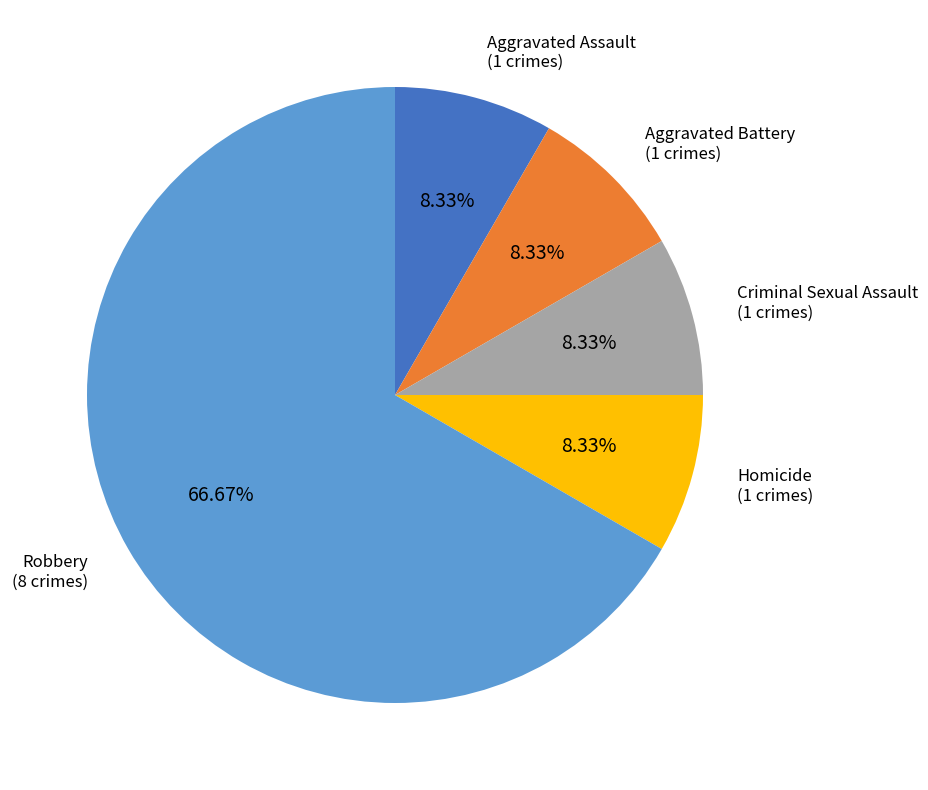

How many segments does this pie chart have?

5